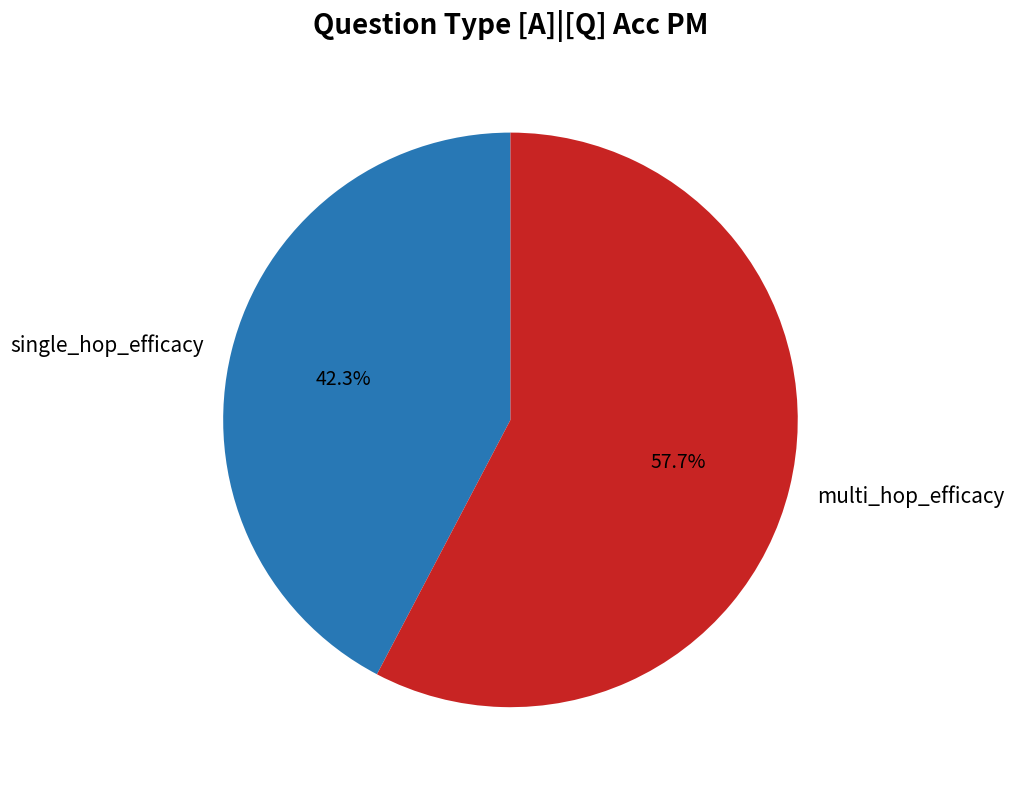

To the nearest percent, what is the difference between the largest and smallest slice percentages?

15%